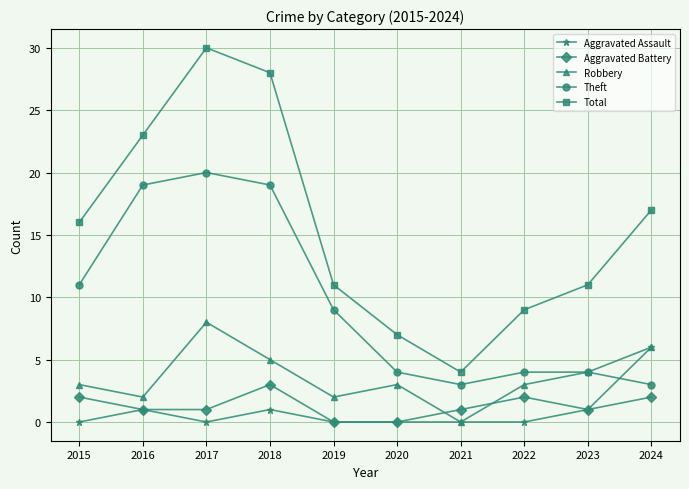

How many lines are shown in the chart?

5